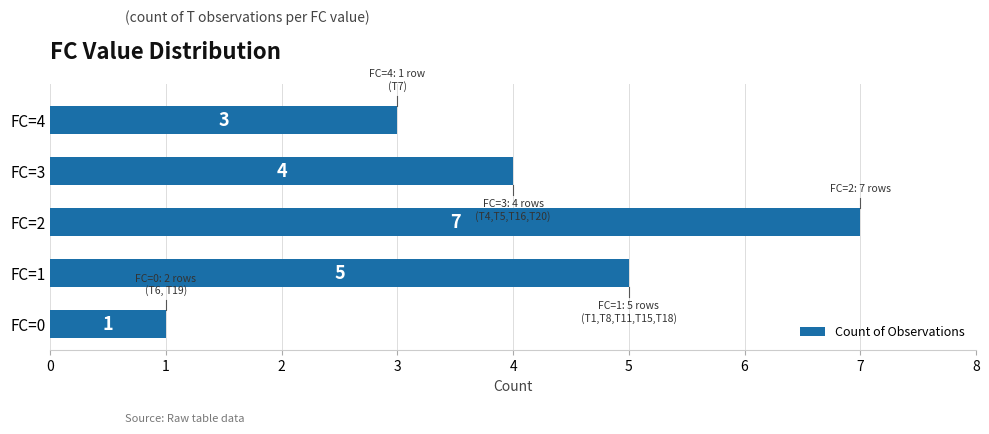

At which label is the value closest to 4?

FC=3